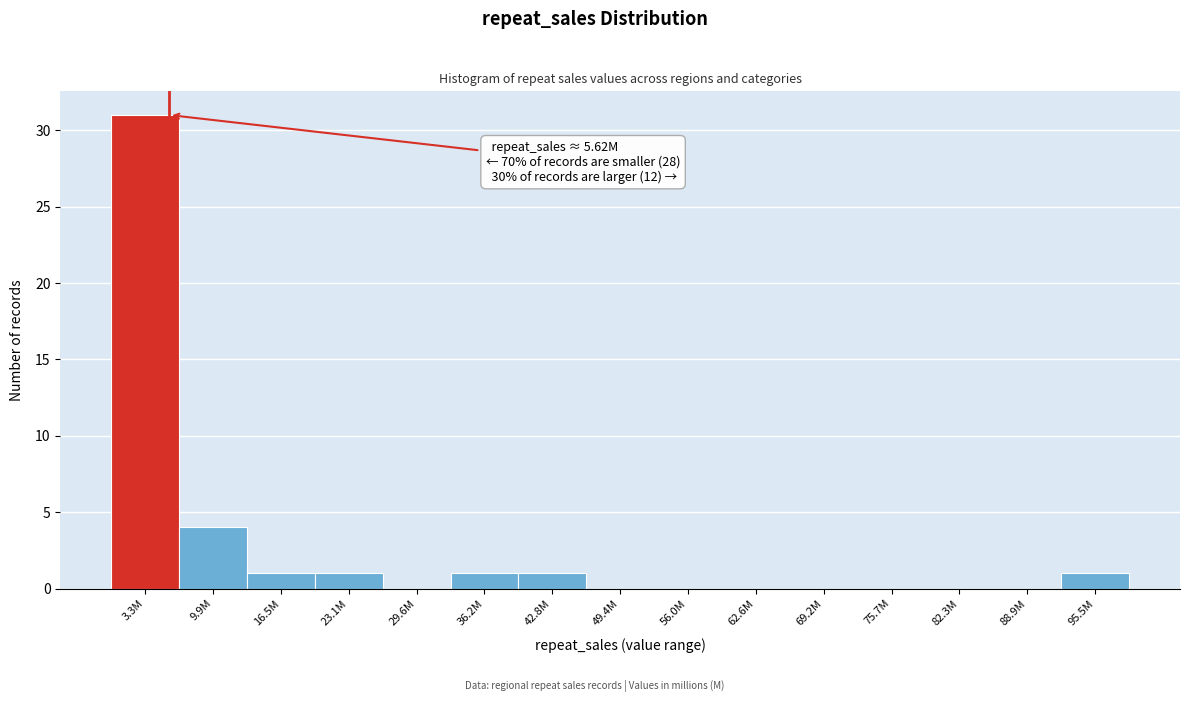

Reading right to left, transcribe all the data shown in this chart.

95.5M=1	88.9M=0	82.3M=0	75.7M=0	69.2M=0	62.6M=0	56.0M=0	49.4M=0	42.8M=1	36.2M=1	29.6M=0	23.1M=1	16.5M=1	9.9M=4	3.3M=31